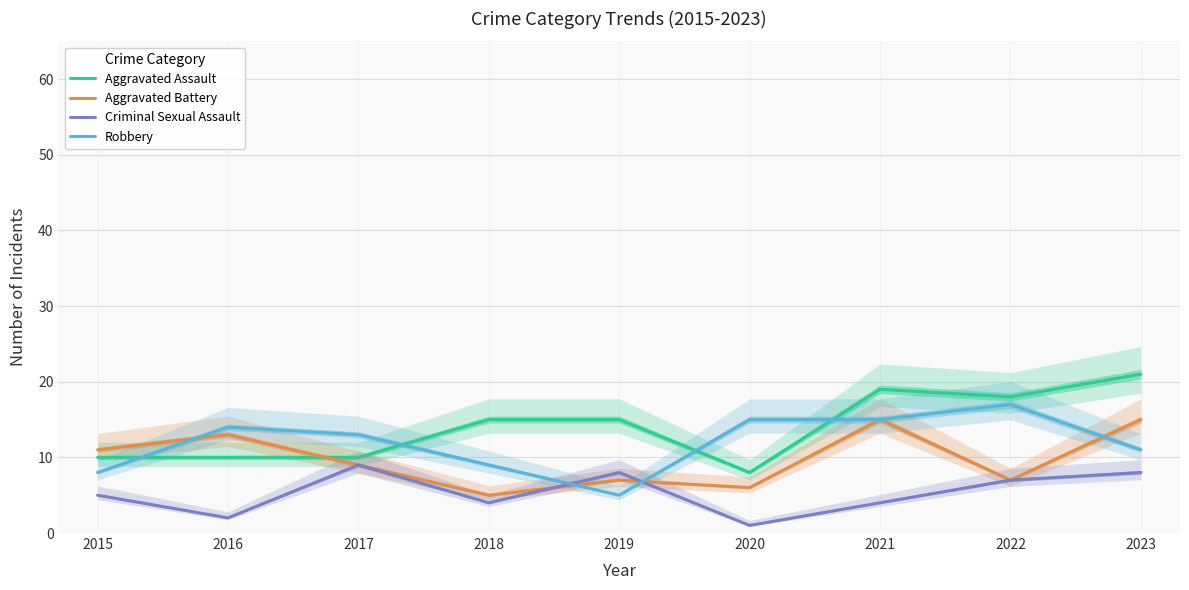

Reading right to left, extract all data points from this chart.

Aggravated Assault: 21	18	19	8	15	15	10	10	10
Aggravated Battery: 15	7	15	6	7	5	9	13	11
Criminal Sexual Assault: 8	7	4	1	8	4	9	2	5
Robbery: 11	17	15	15	5	9	13	14	8